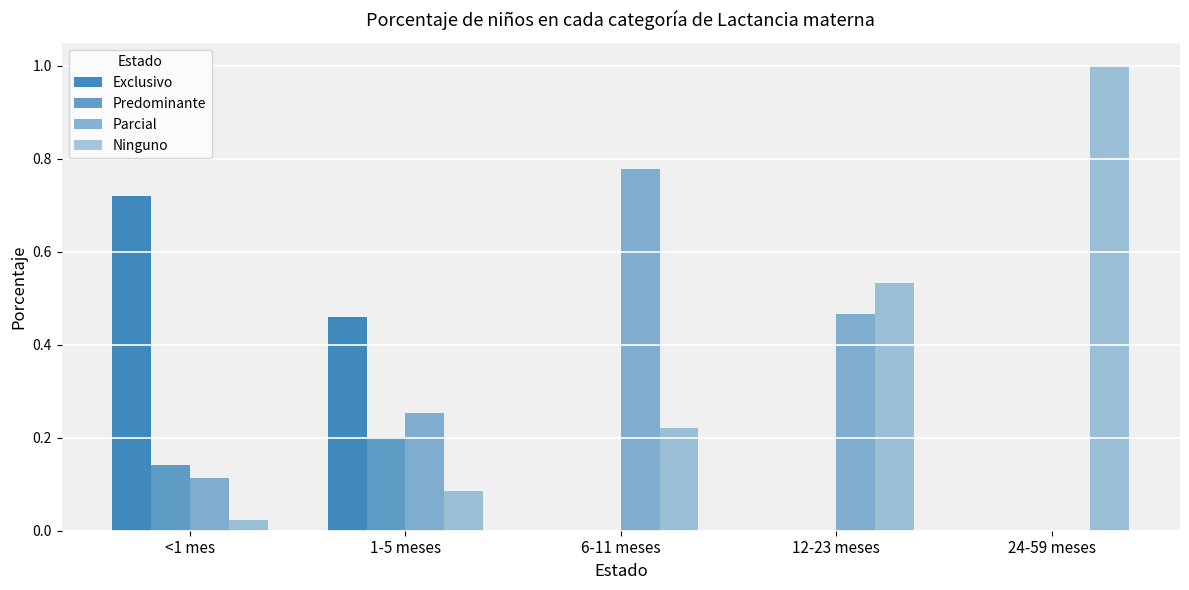

What is the difference between the second highest and second lowest values in the Ninguno series?

0.4